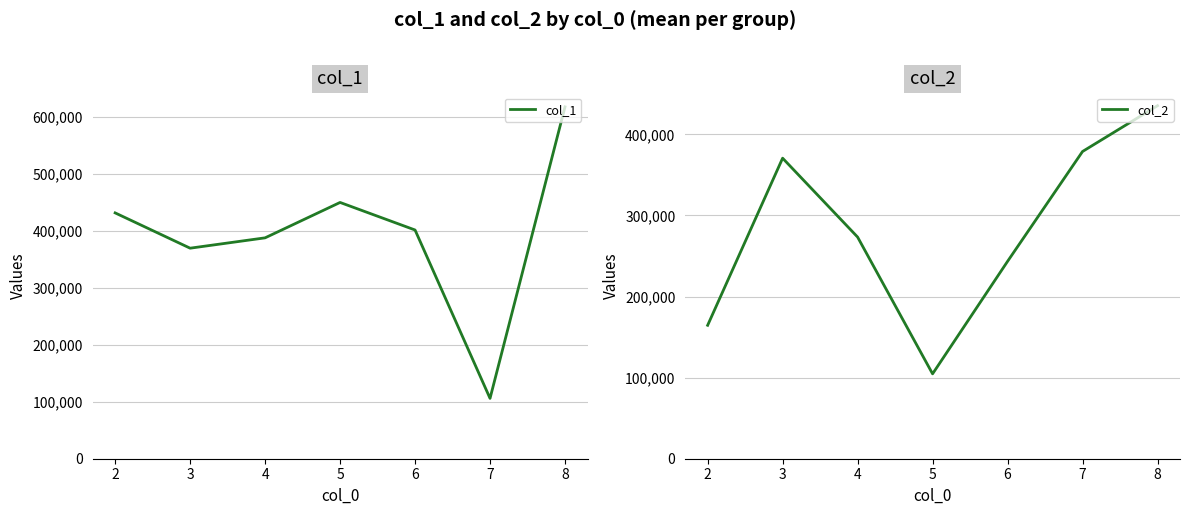

Which series has the widest spread of values?

col_1